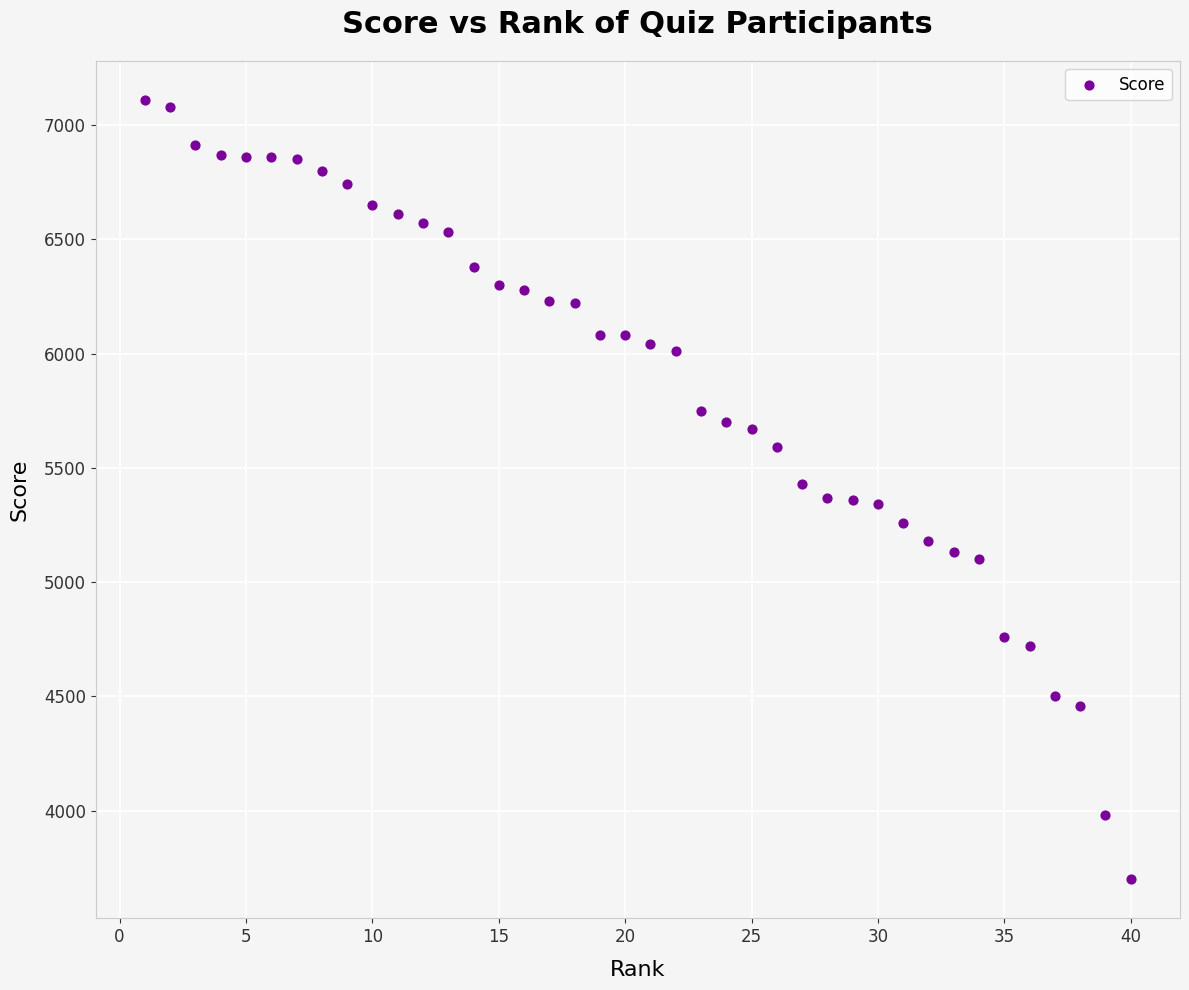

What is the range of Y values (max minus min)?

3410